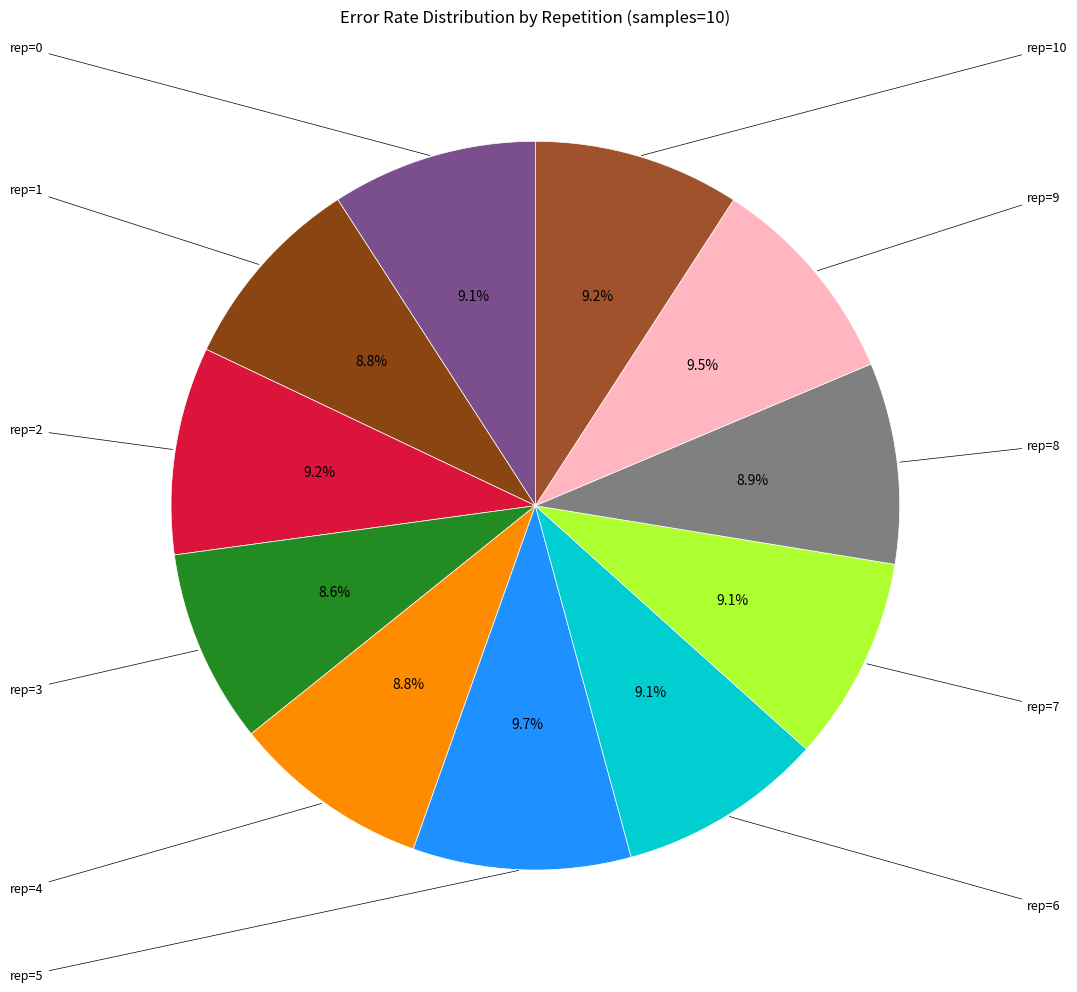

Count the number of slices in the pie.

11